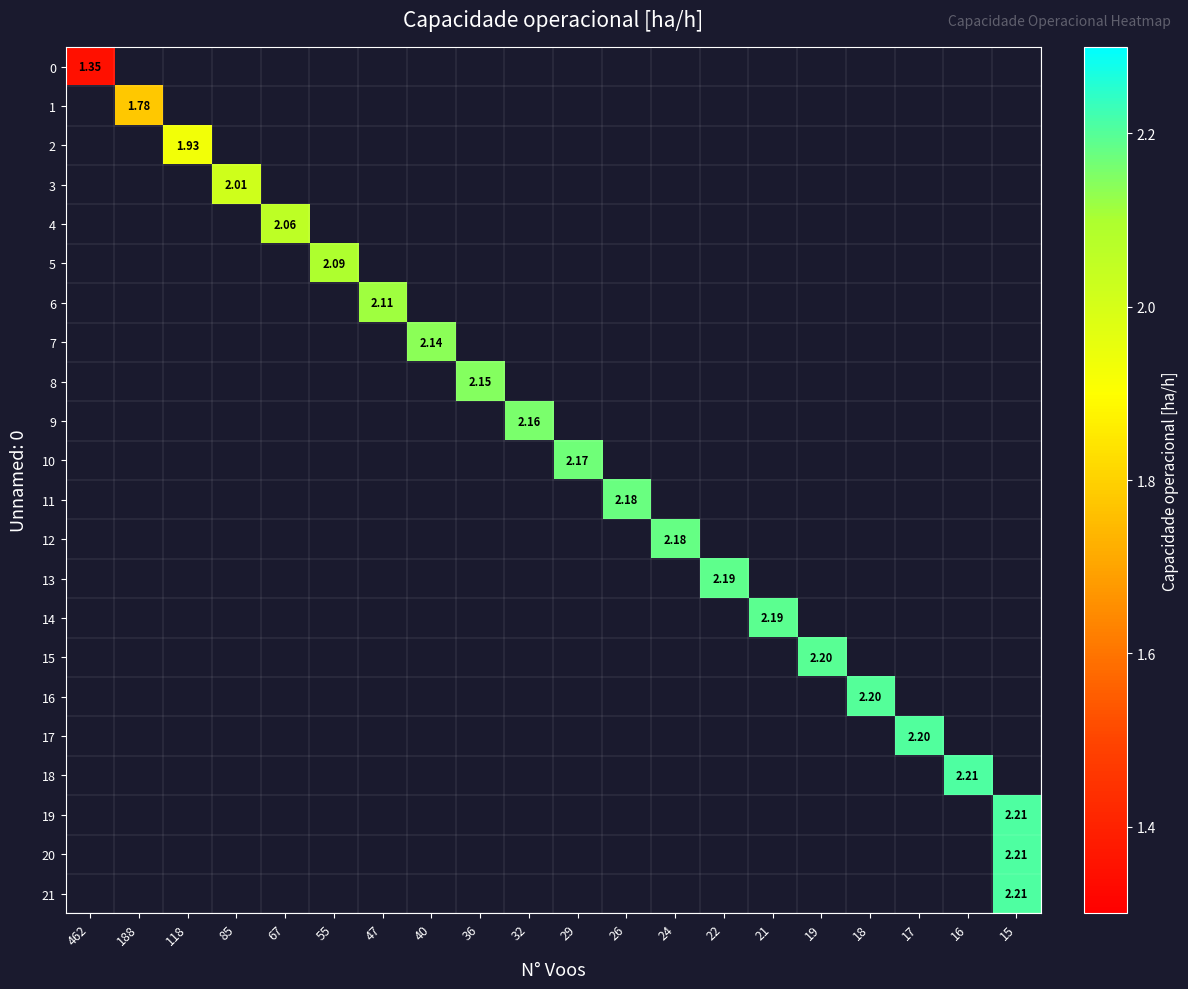

At how many categories does at least one series exceed 1?

20